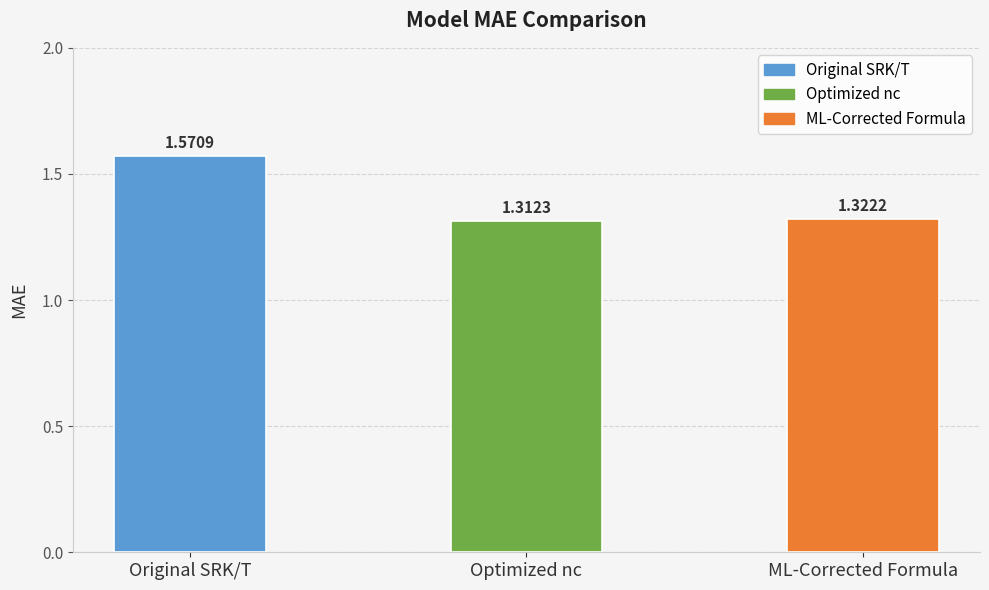

List the labels in order of value, largest first.

Original SRK/T, ML-Corrected Formula, Optimized nc